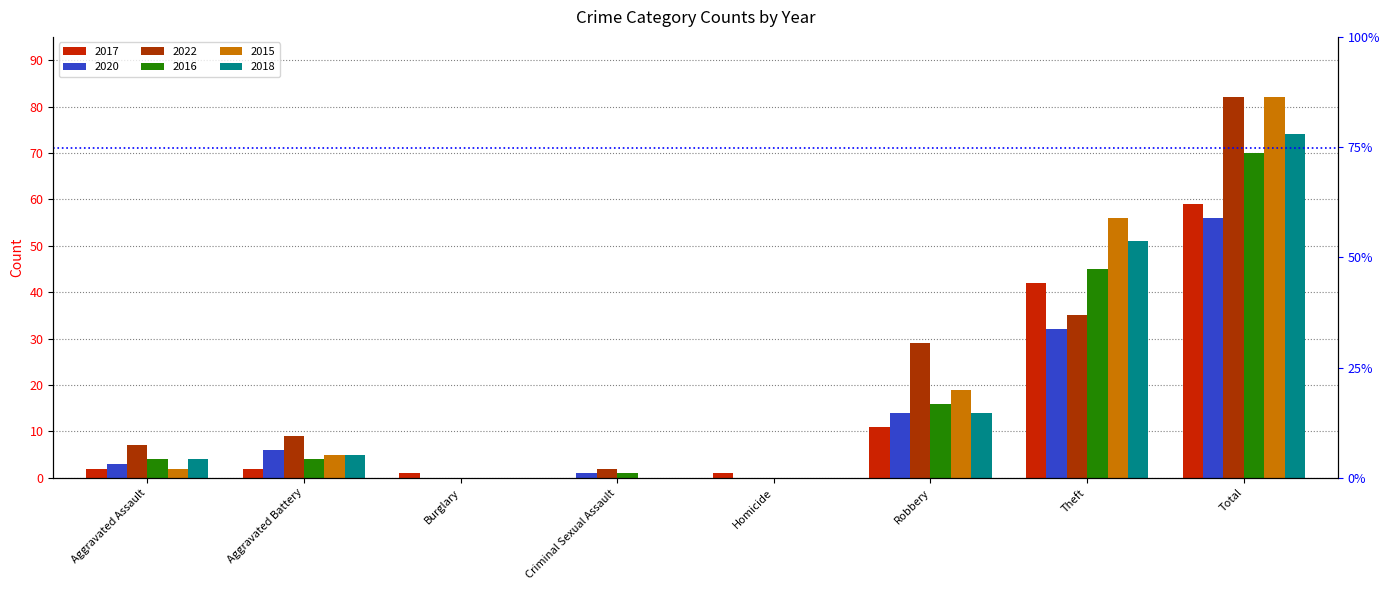

What is the label of the 1st bar from the right?

Total